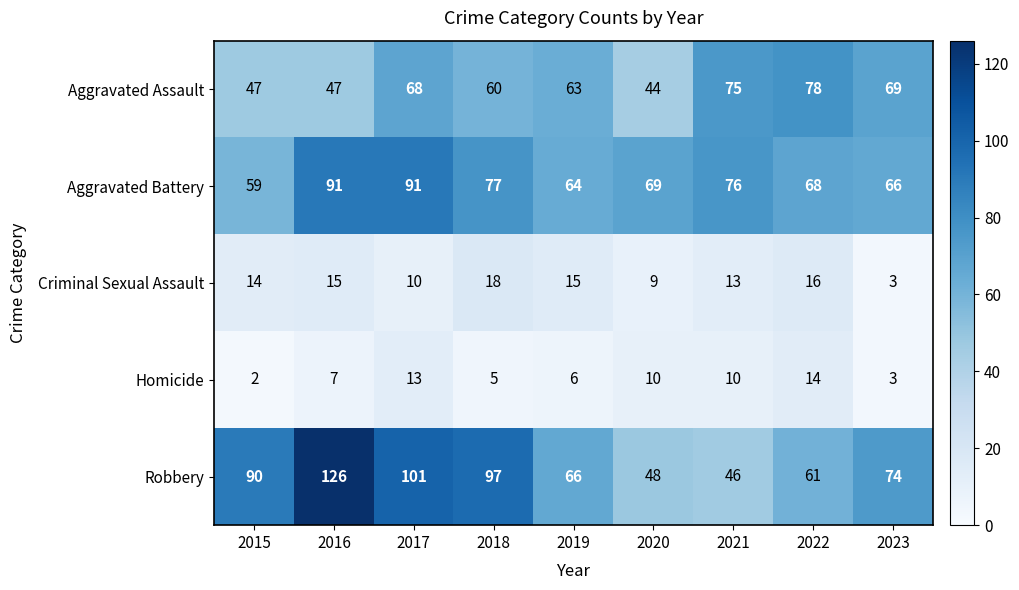

At which category is the sum across all series the highest?

2016